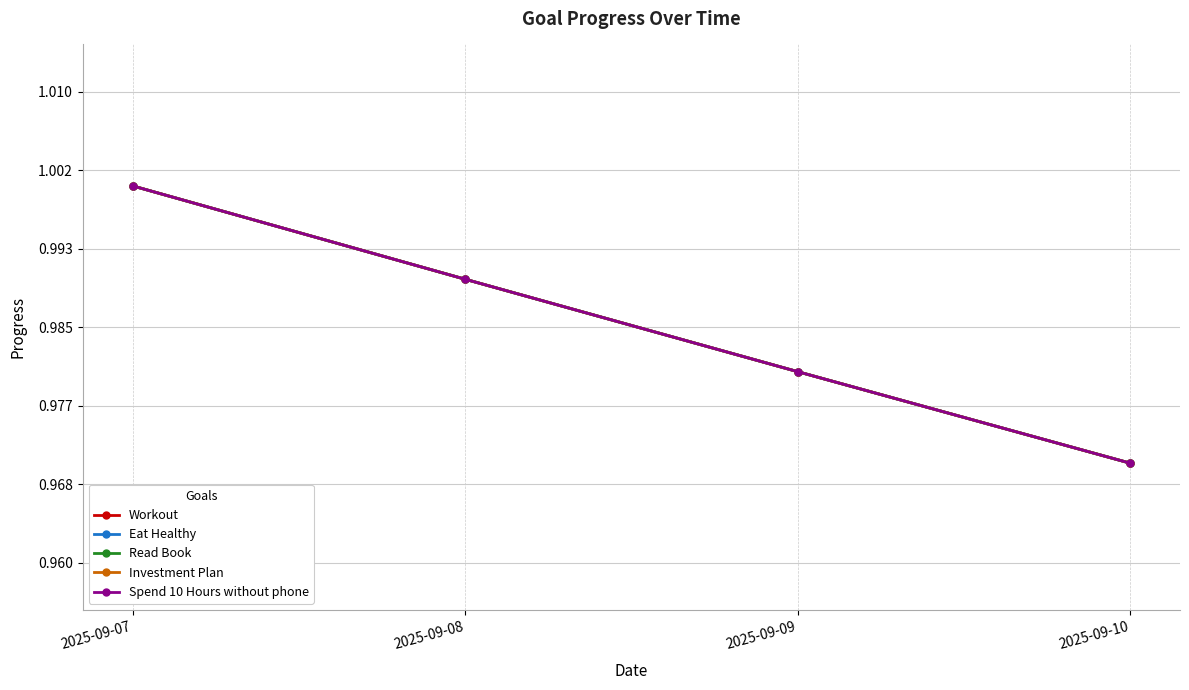

At which category is the sum across all series the highest?

2025-09-07